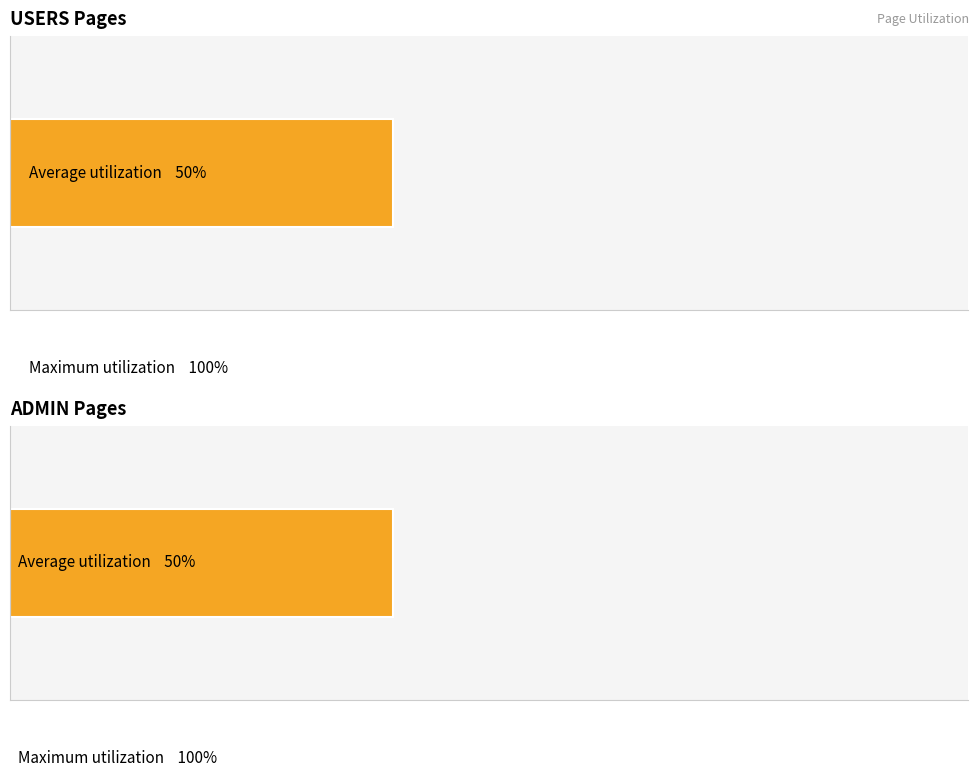

Is it true that the value at EXPLORE MORE is 26?

False